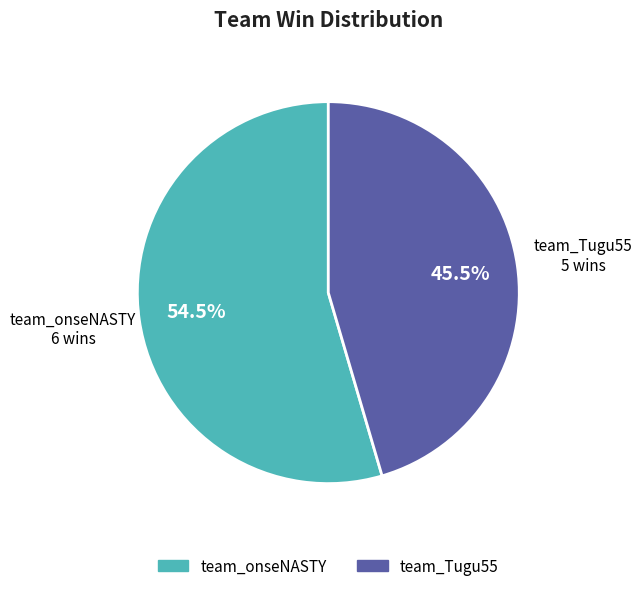

Which has a higher value, team_onseNASTY or team_Tugu55?

team_onseNASTY